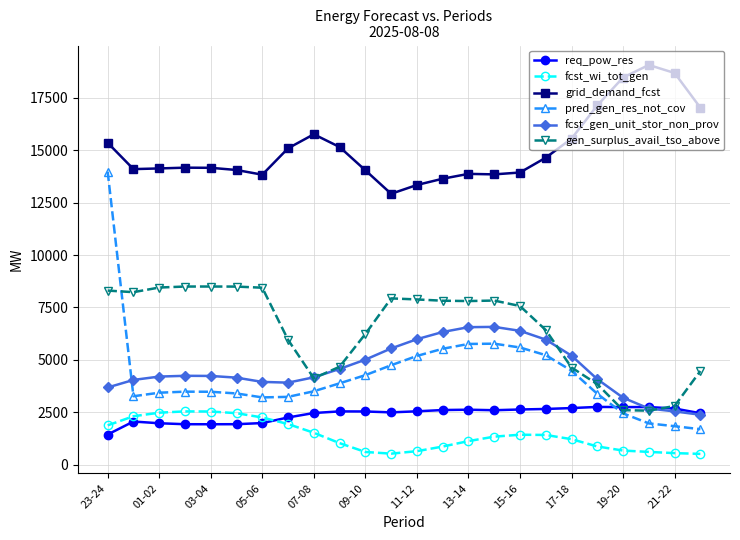

What is the maximum value shown in the chart?

19061